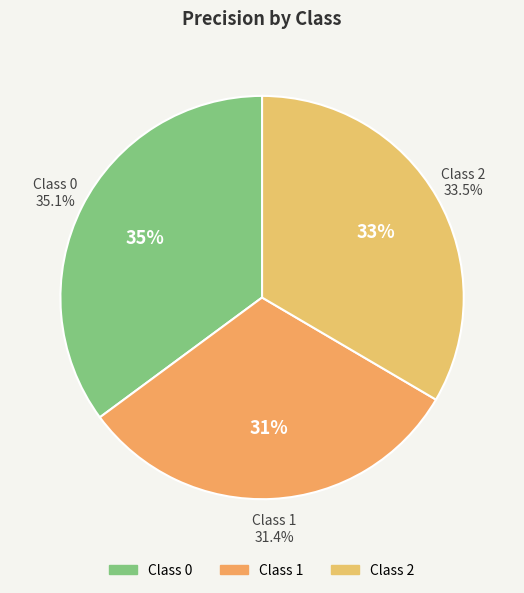

Is 1 the majority of the pie?

No